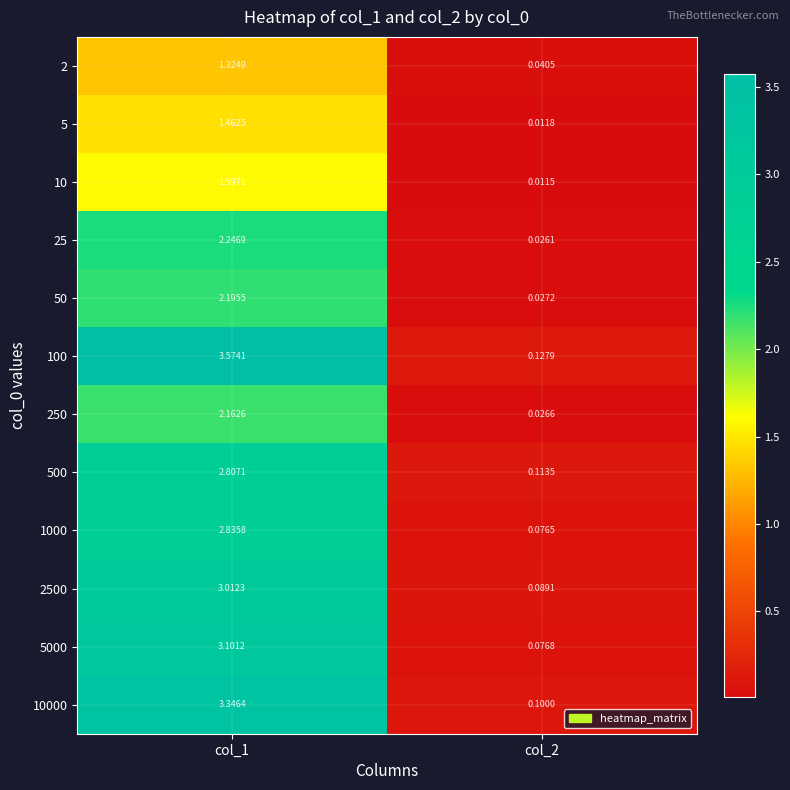

At which category does the chart reach its minimum across all series?

col_2